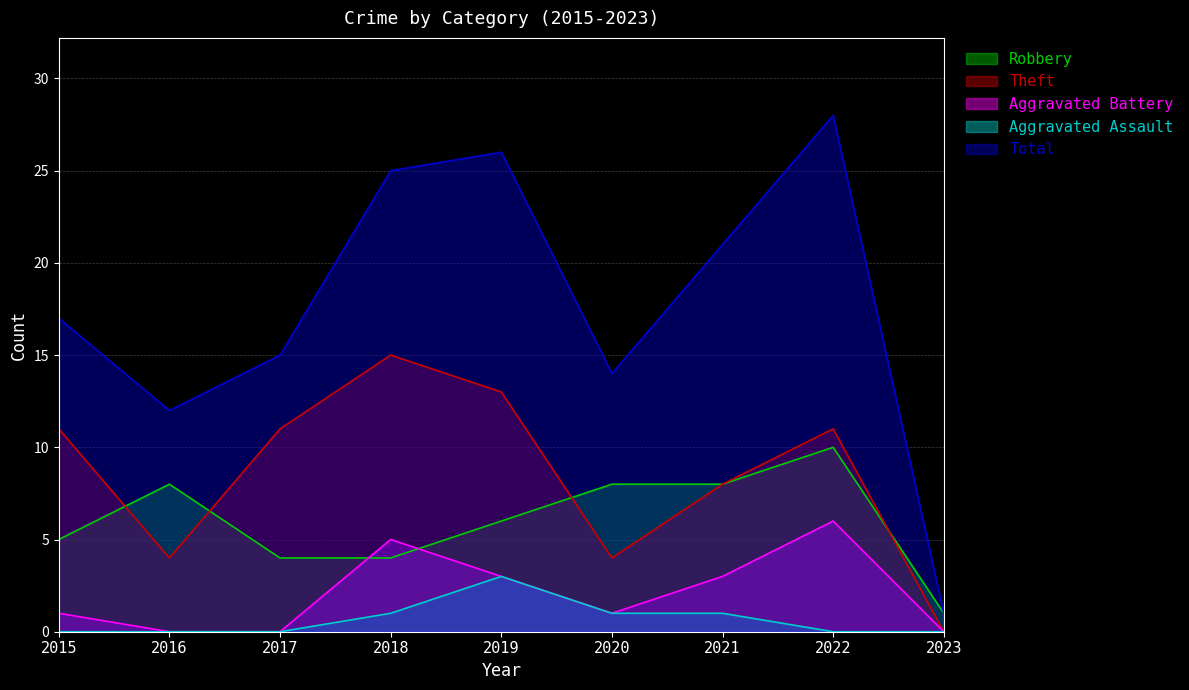

The Aggravated Assault series shows 1 at 2021. True or false?

True